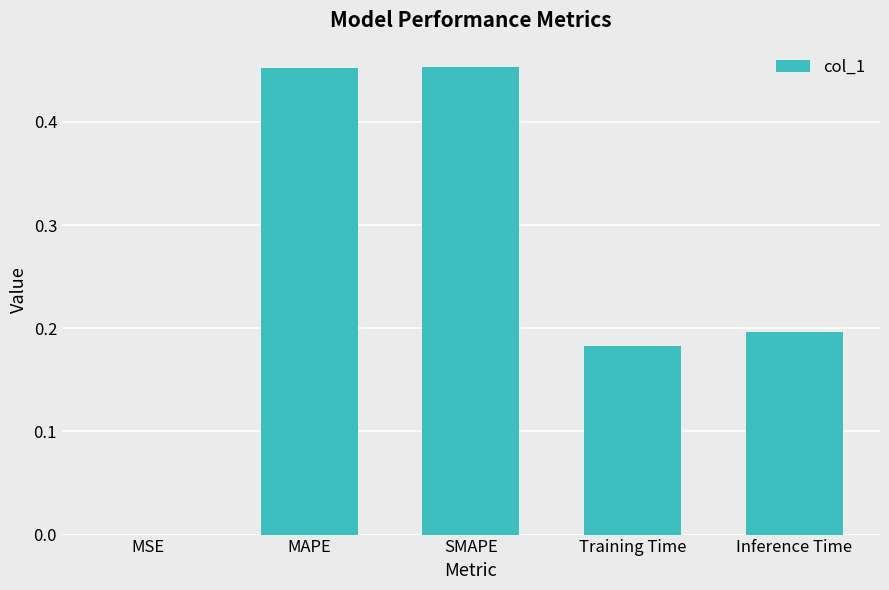

How many data points does each series have?

5